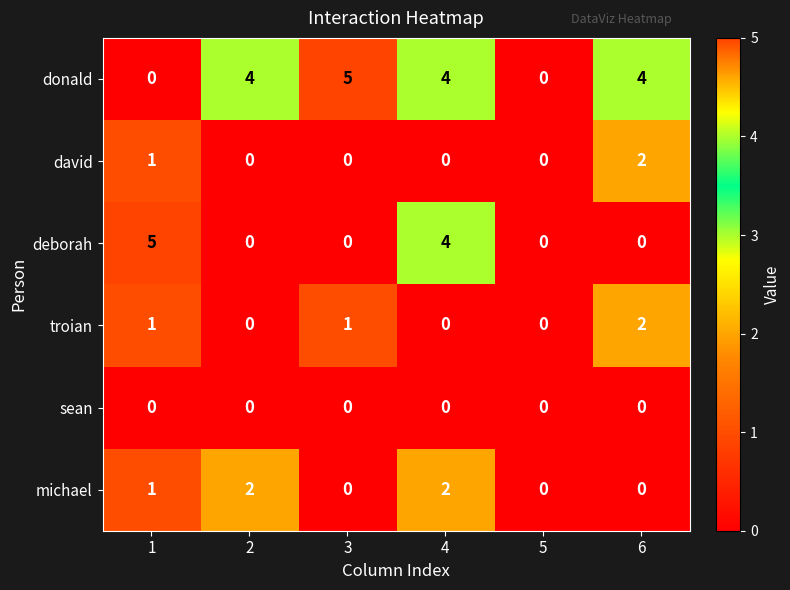

The sean series shows 0 at 2. True or false?

True